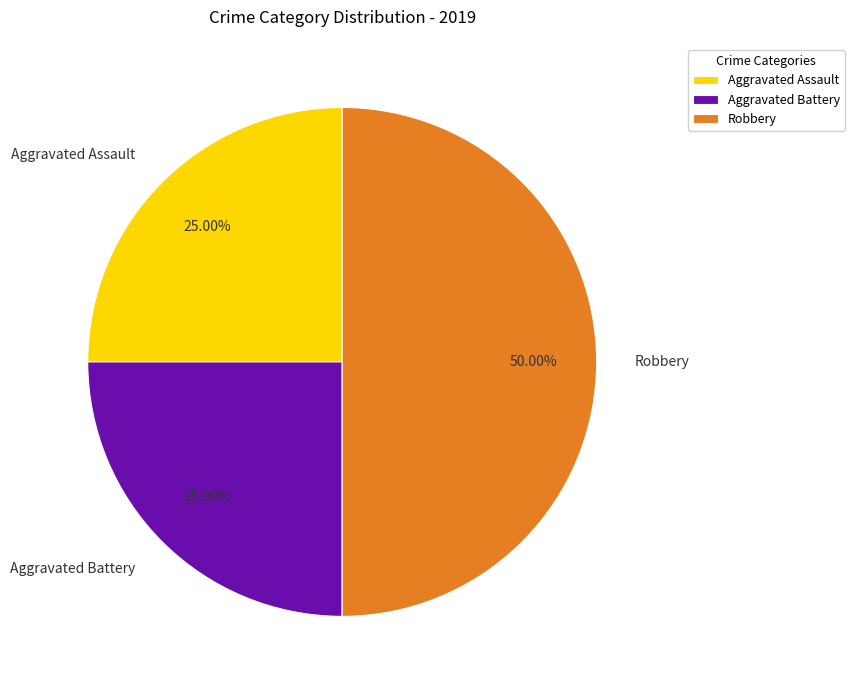

How many segments does this pie chart have?

3